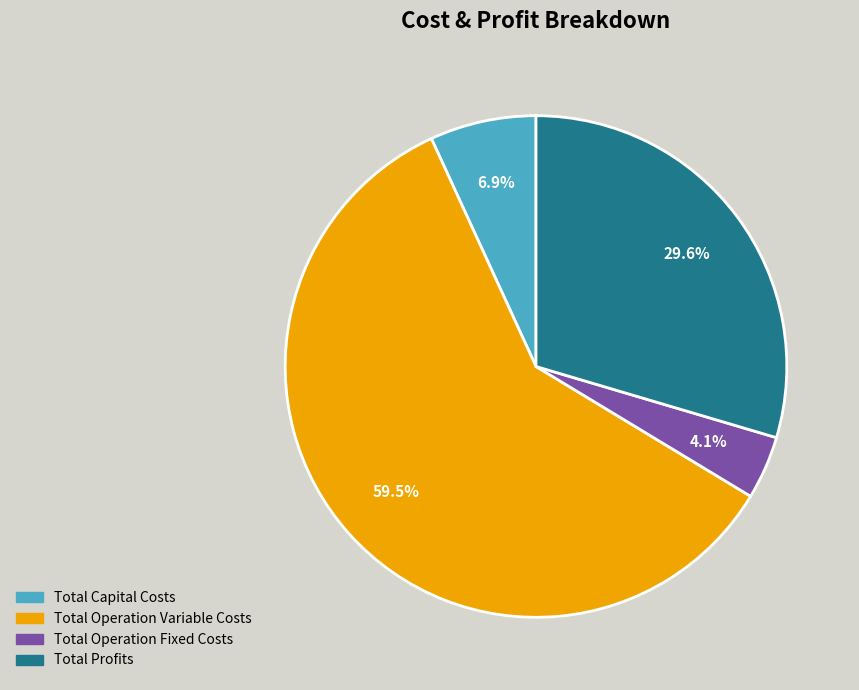

What percentage is the Total Operation Fixed Costs slice, to the nearest percent?

4%